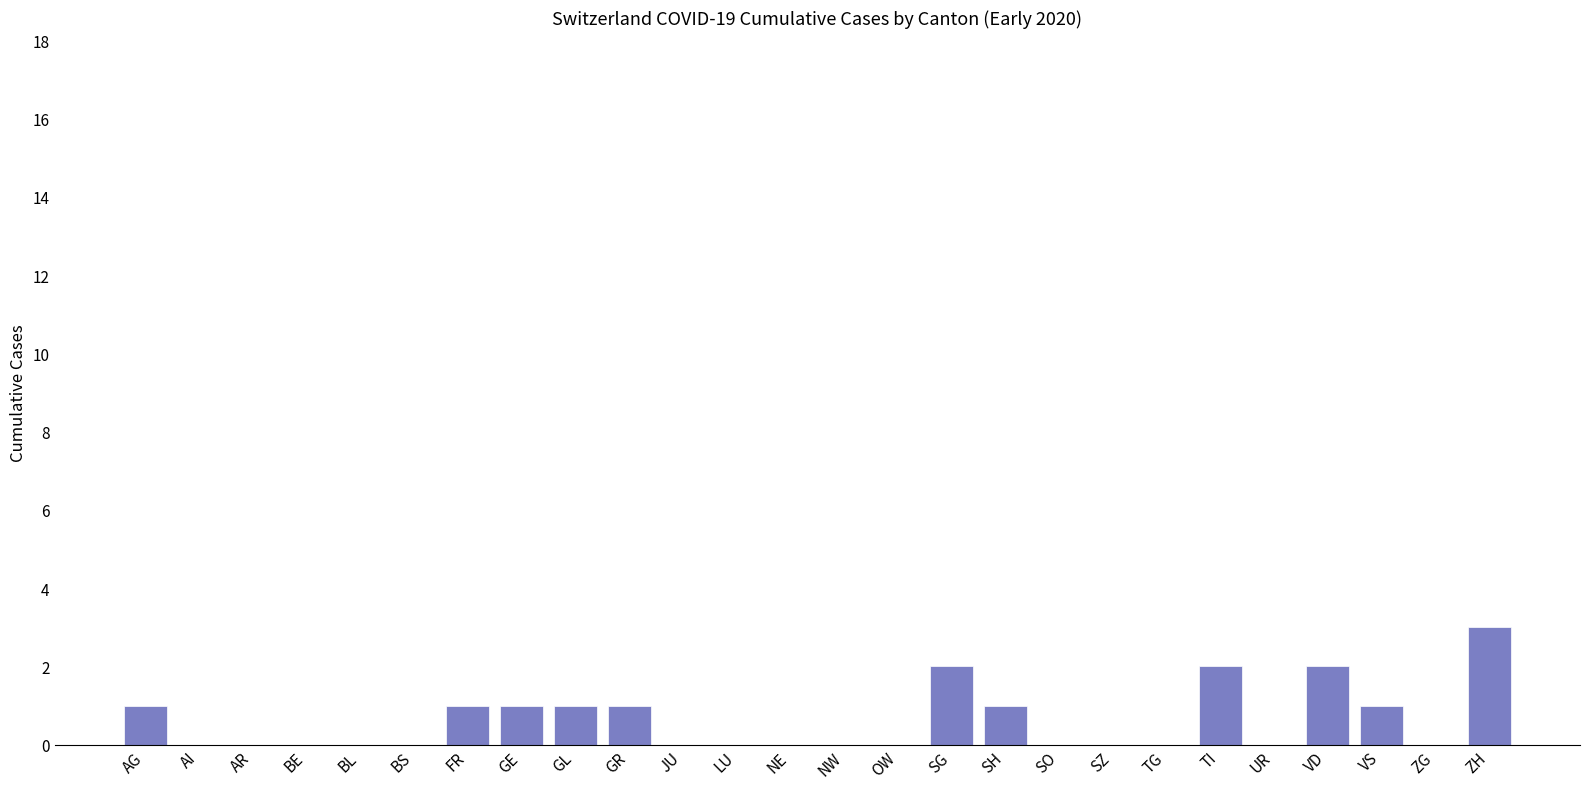

Are the bars grouped side by side (vs. stacked)?

No